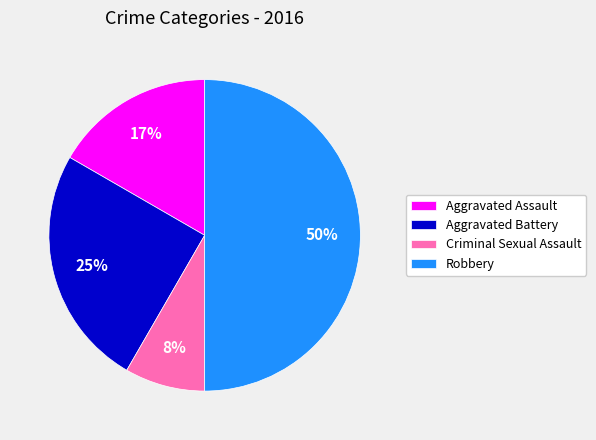

Is Criminal Sexual Assault the majority of the pie?

No